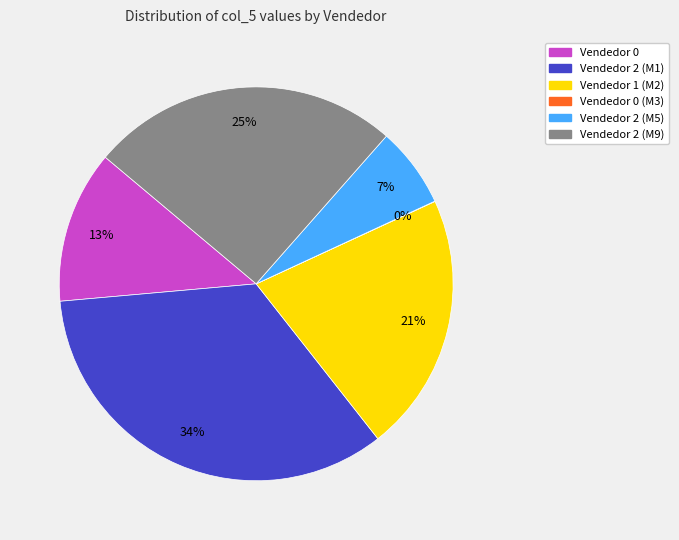

To the nearest percent, what is the average slice percentage?

17%